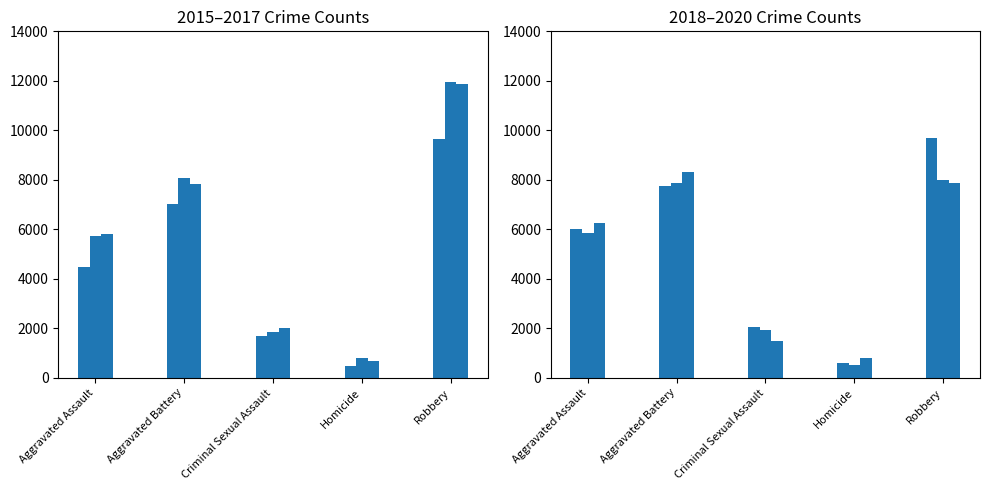

Is it true that 2020 equals 1502 at Criminal Sexual Assault?

True